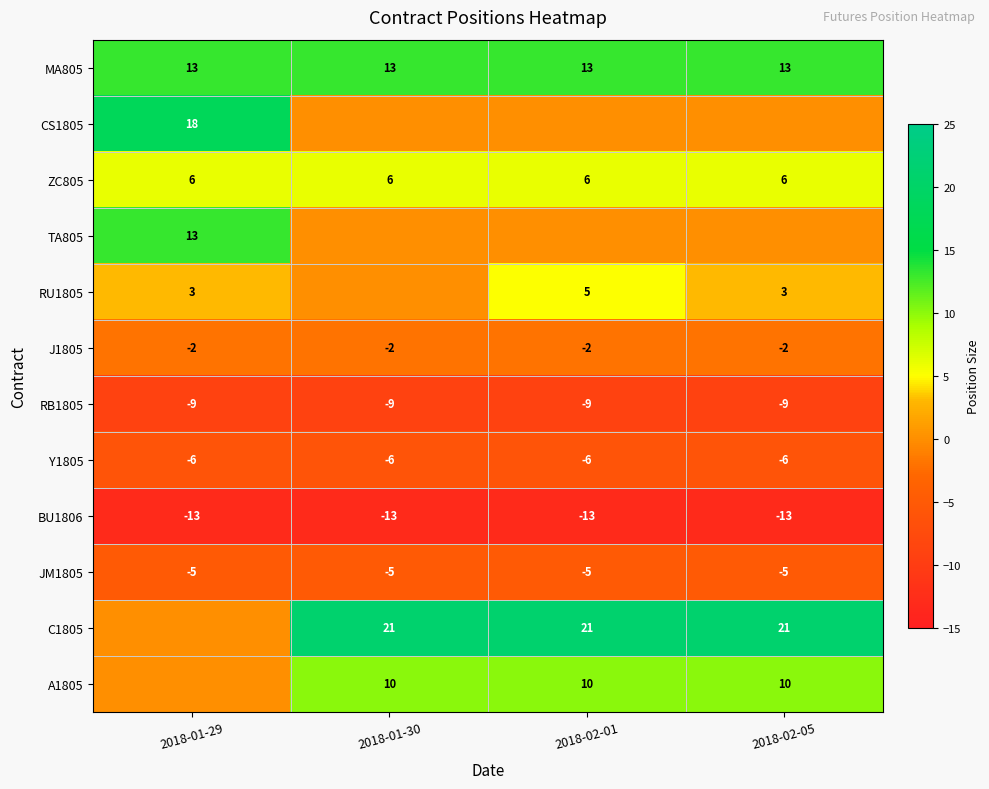

Is the value of BU1806 at 2018-01-29 greater than the value of Y1805 at 2018-02-05?

No